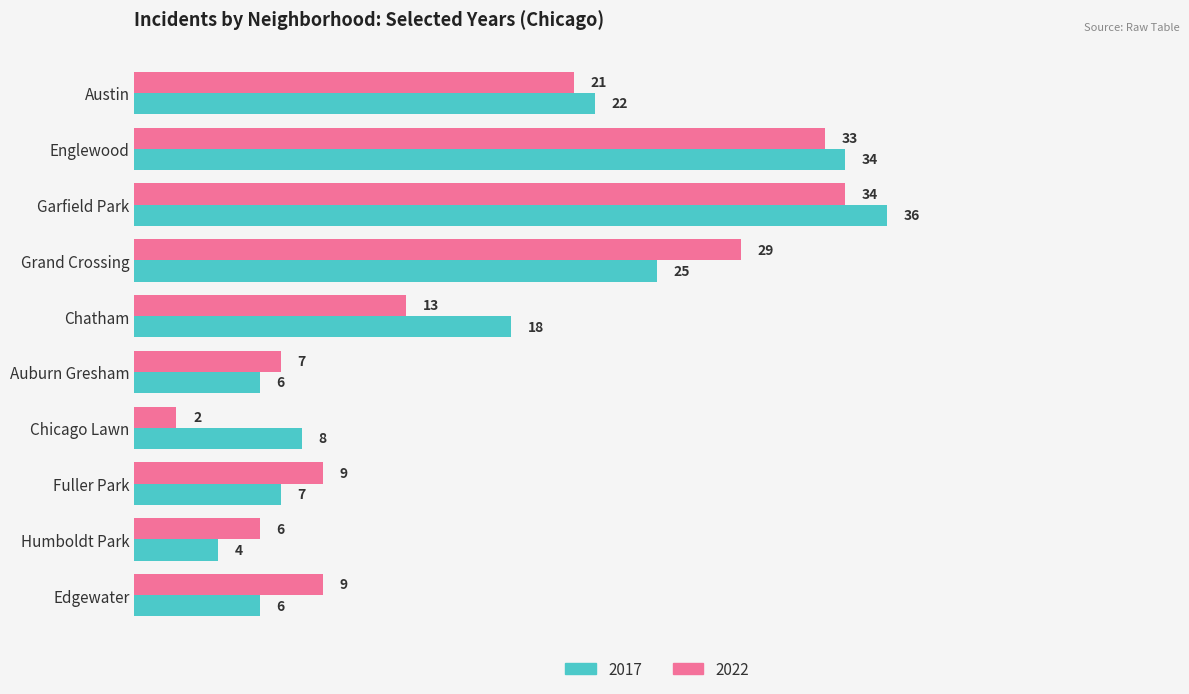

List the series in order of their overall mean, highest first.

2017, 2022